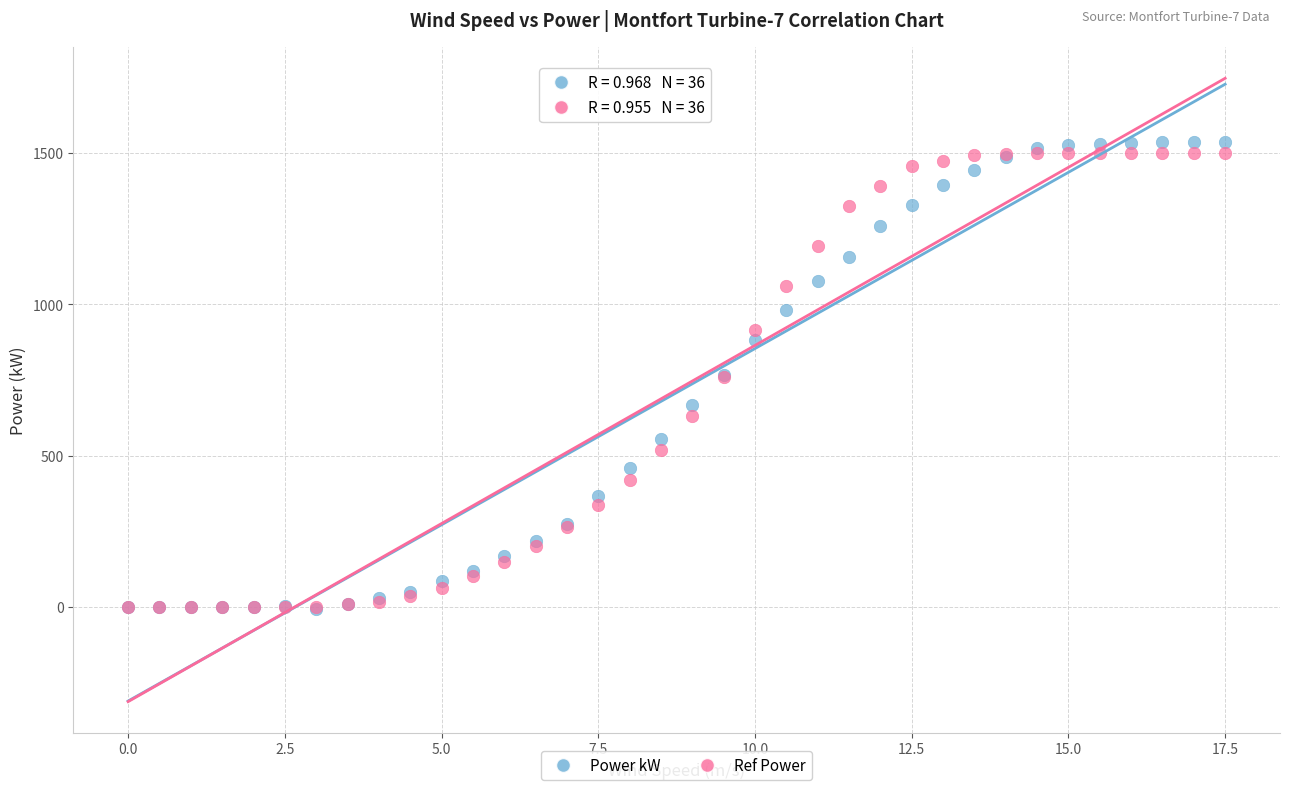

What are all the series names shown in the legend?

Power kW, Ref Power